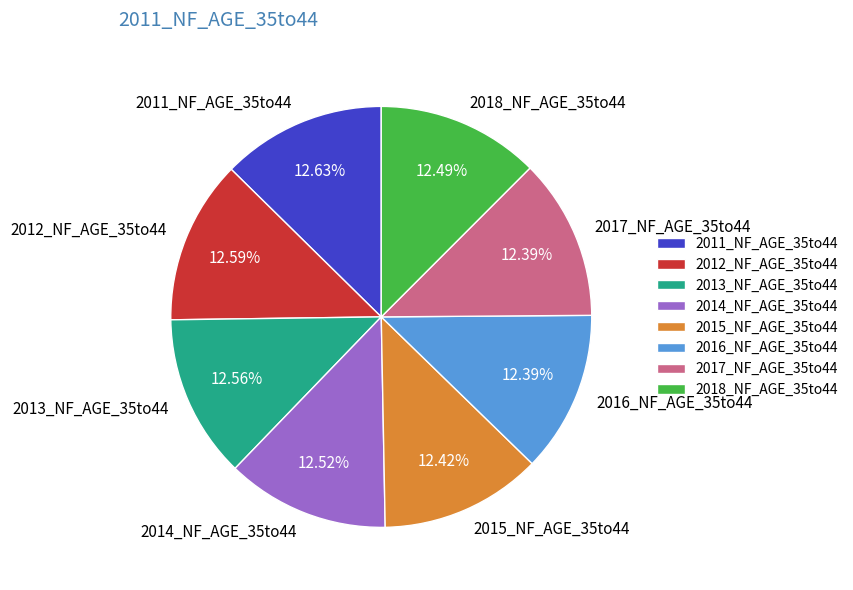

Combined, do 2017_NF_AGE_35to44 and 2018_NF_AGE_35to44 account for over 50%?

No